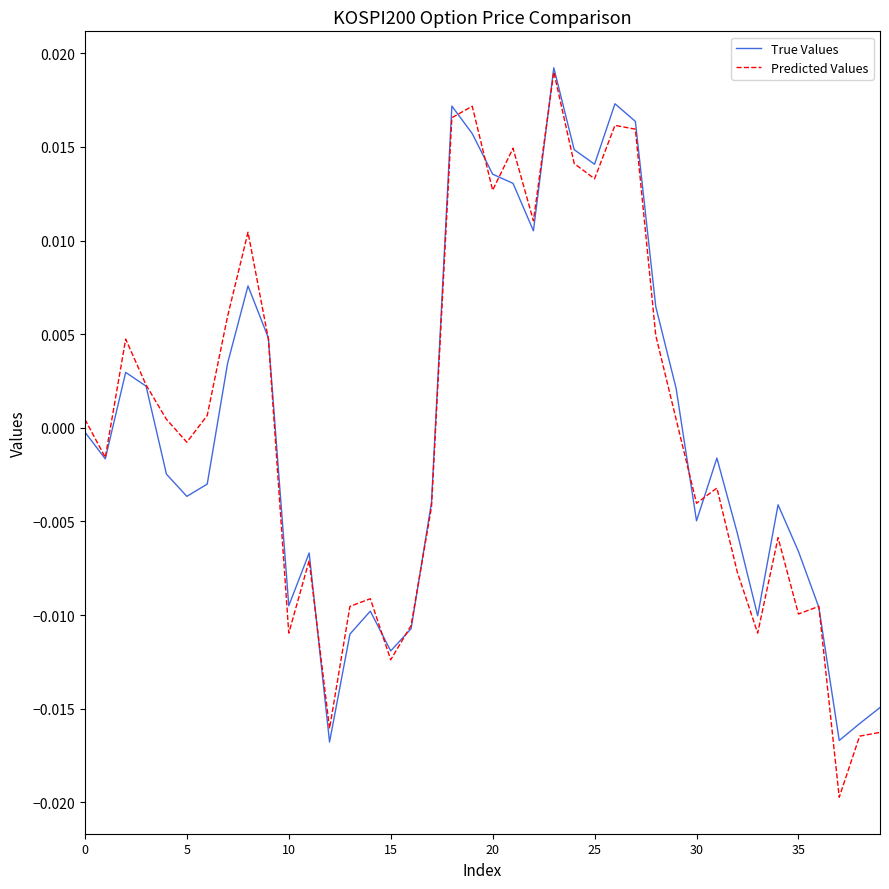

Which series has the largest range (max minus min)?

Predicted Values